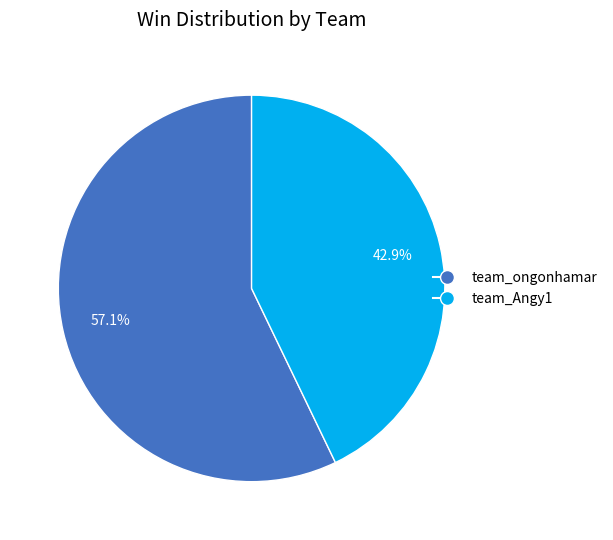

To the nearest percent, what is the difference between the largest and smallest slice percentages?

14%